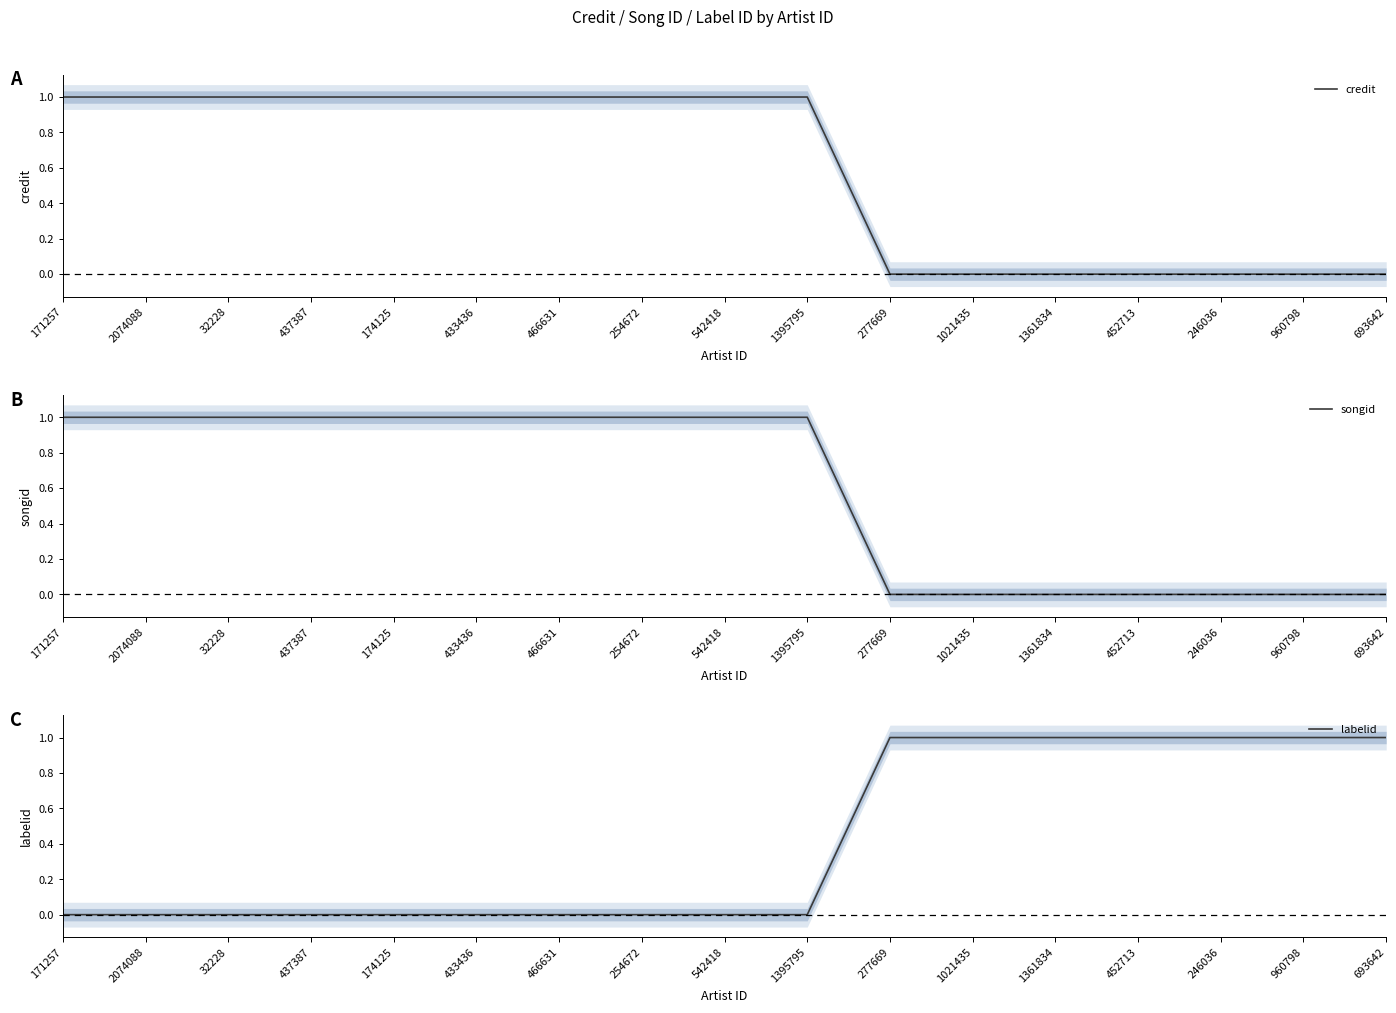

Where is credit nearest to the value 0?

277669